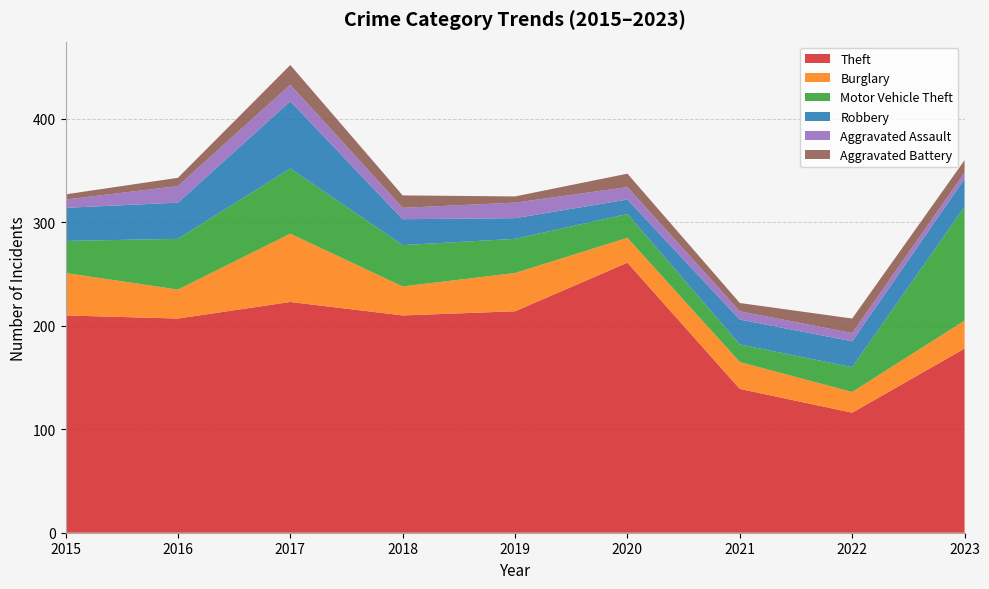

Reading left to right, transcribe all the data shown in this chart.

Theft: 210	207	223	210	214	261	139	116	178
Burglary: 41	28	66	28	37	24	26	20	27
Motor Vehicle Theft: 31	49	63	40	33	23	17	24	110
Robbery: 32	35	65	25	20	14	24	25	27
Aggravated Assault: 8	16	16	11	15	12	8	8	6
Aggravated Battery: 5	8	19	12	6	13	8	14	12